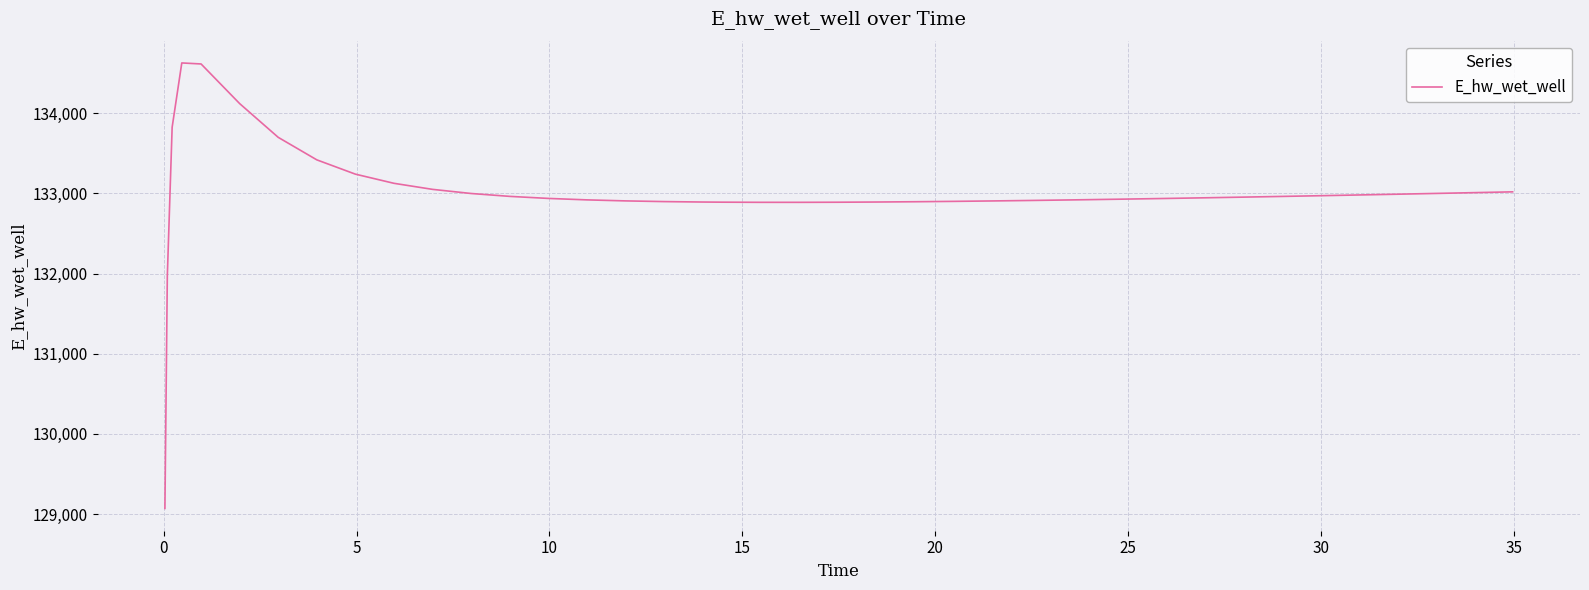

What is the difference between the maximum and minimum values?

5557.7